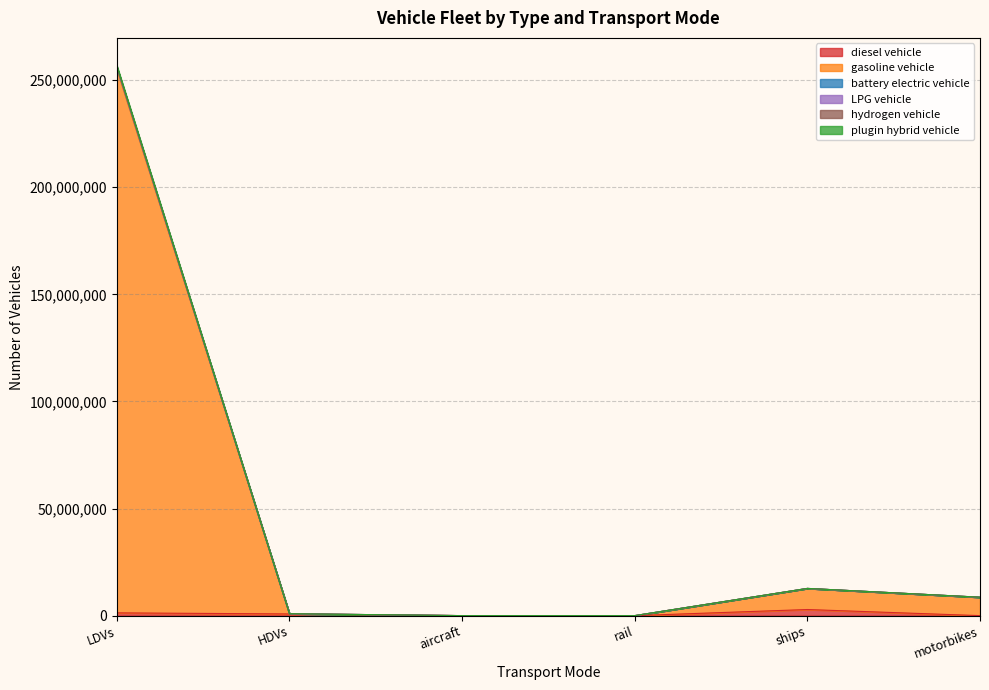

At which category does the chart reach its minimum across all series?

motorbikes